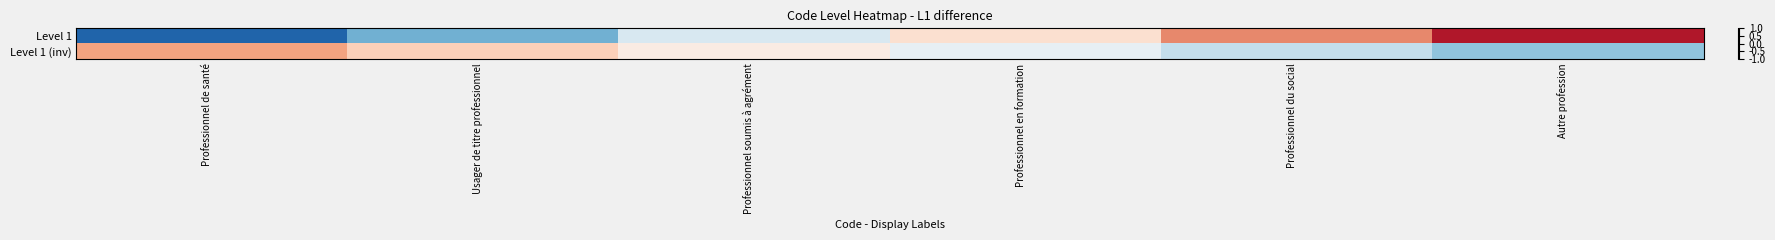

At which category does the chart reach its peak across all series?

Autre profession